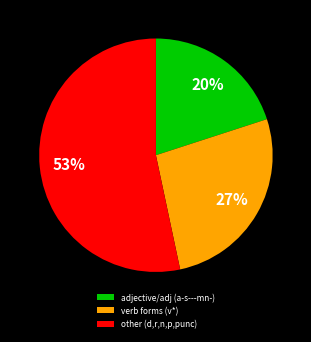

What is the largest slice in the pie chart?

other (d,r,n,p,punc)